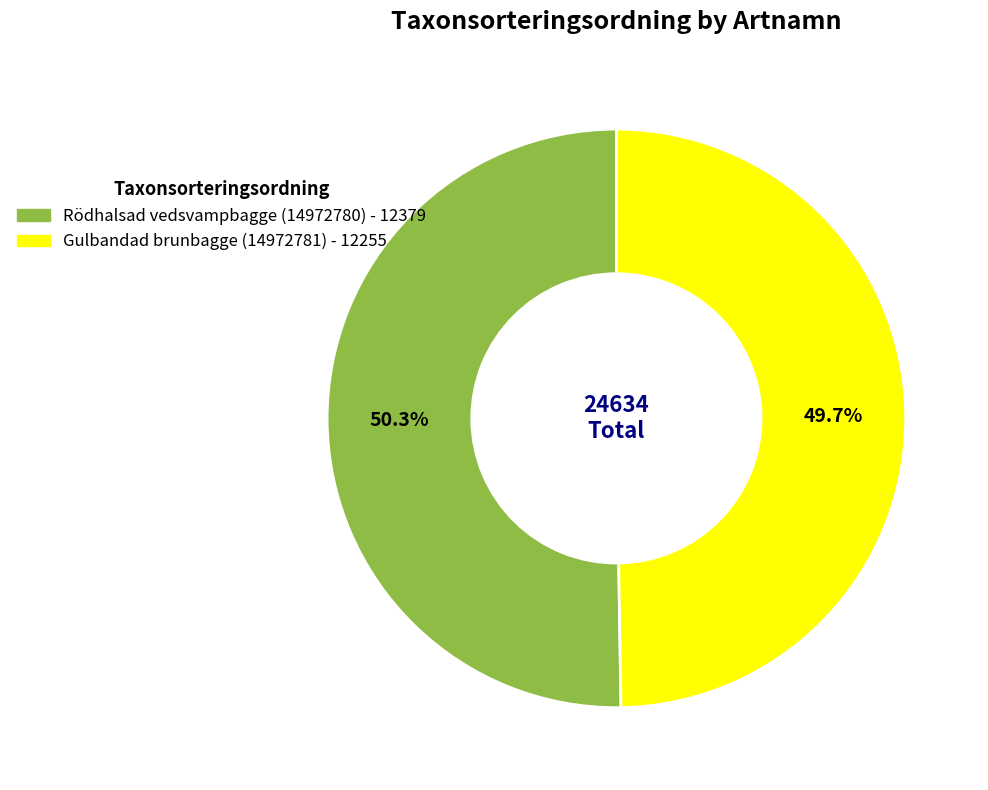

What is the ratio of the value at Gulbandad brunbagge (14972781) to the value at Rödhalsad vedsvampbagge (14972780)?

1.0